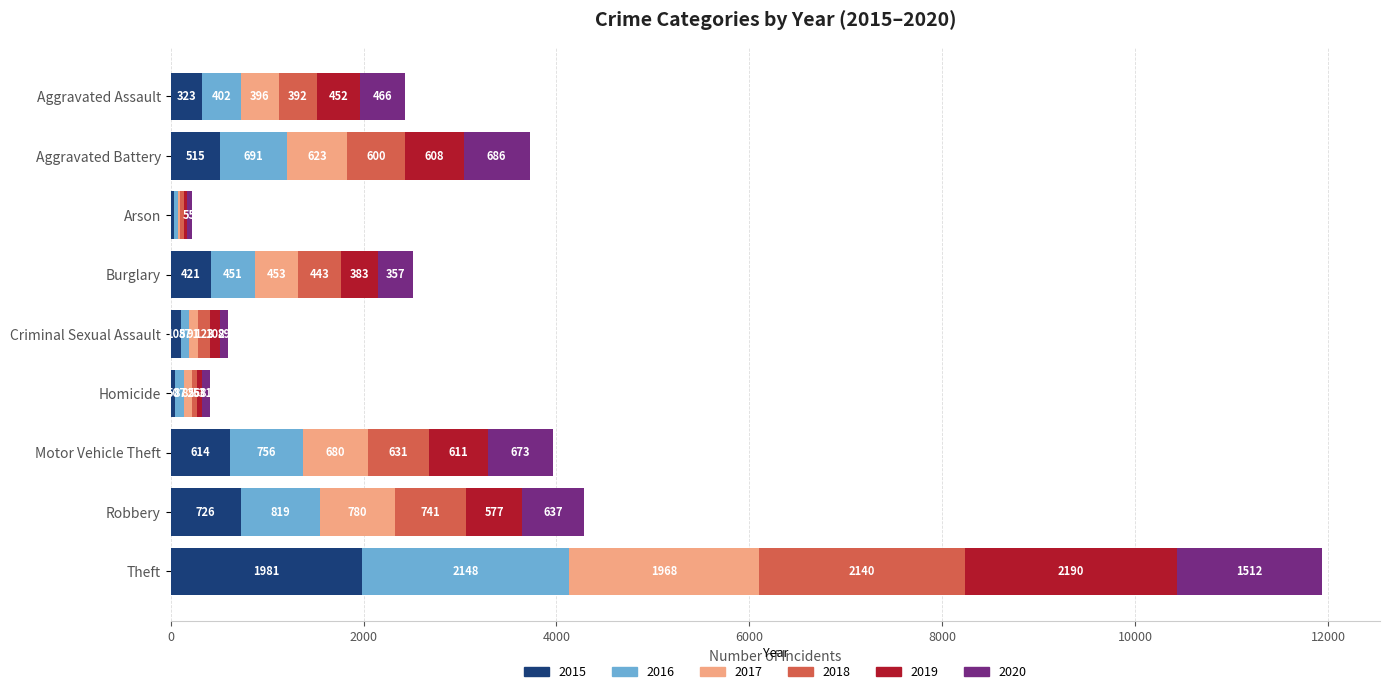

Where is 2015 nearest to the value 1008?

Robbery